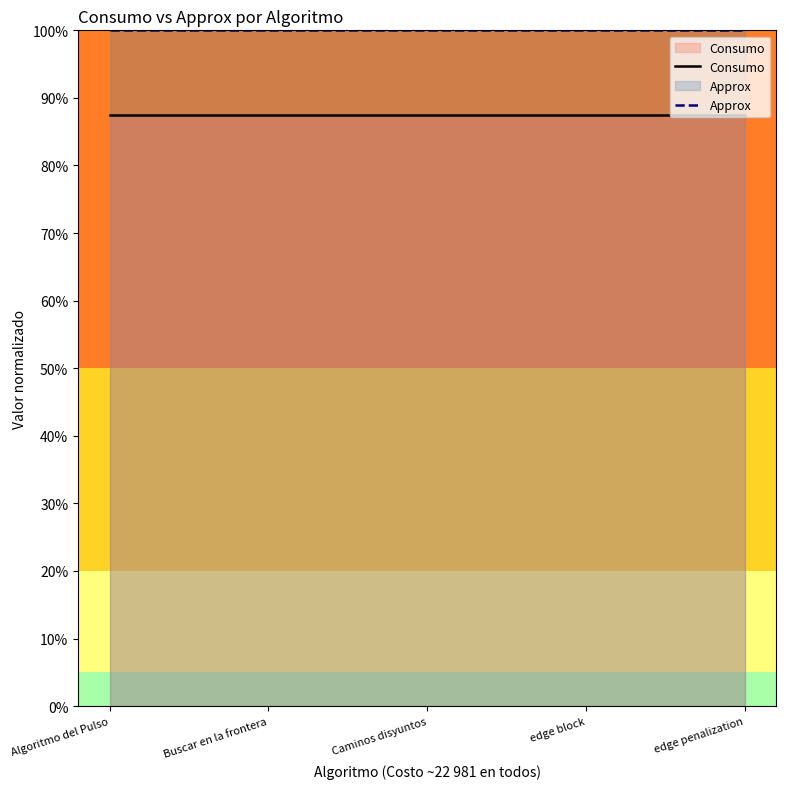

True or false: Consumo has more than 0 points higher than both neighbors.

False